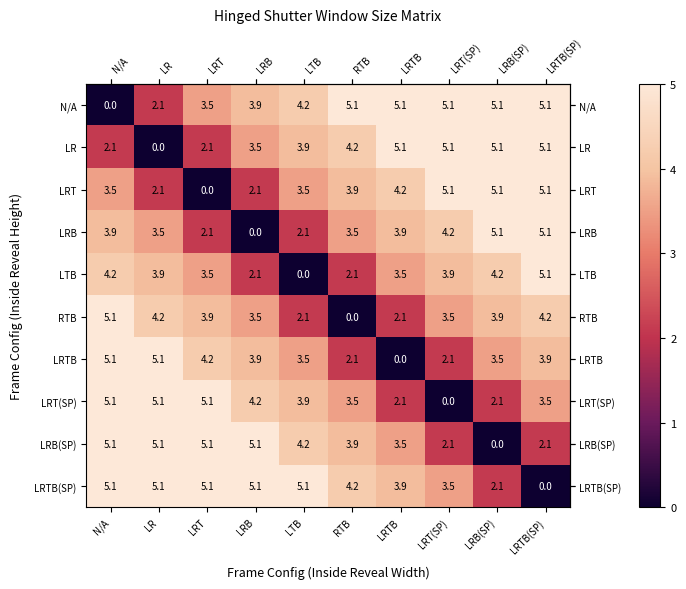

What is the difference between the highest and lowest values at LRTB?

5.1